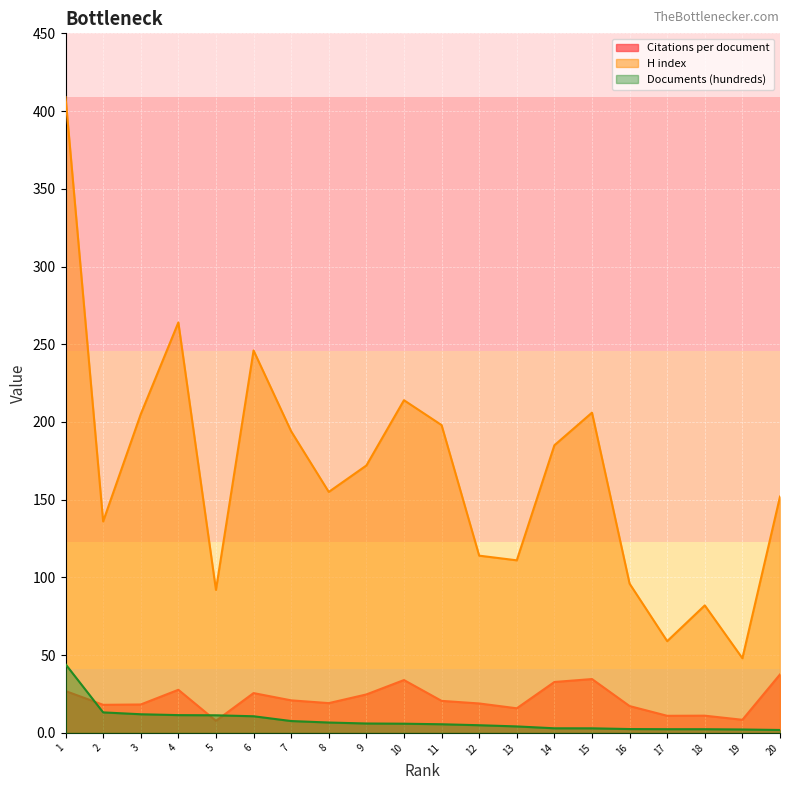

In Citations per document, how many points are lower than both neighbors (excluding endpoints)?

6